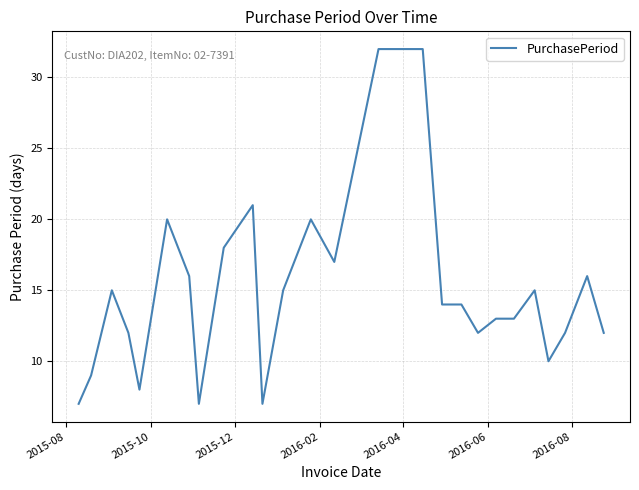

What is the difference between the maximum and minimum values?

25